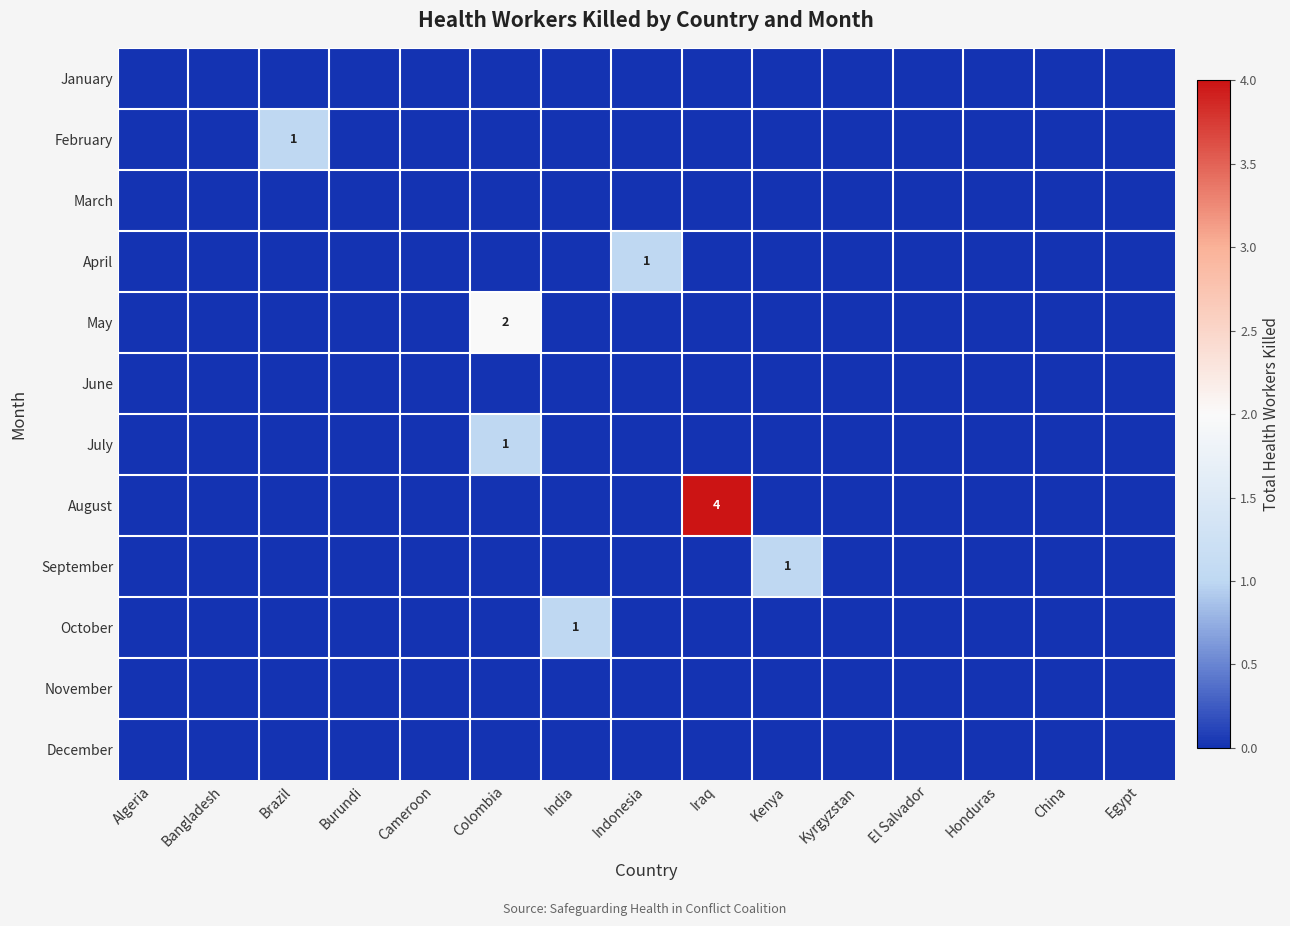

Is it true that August equals 2 at Kenya?

False